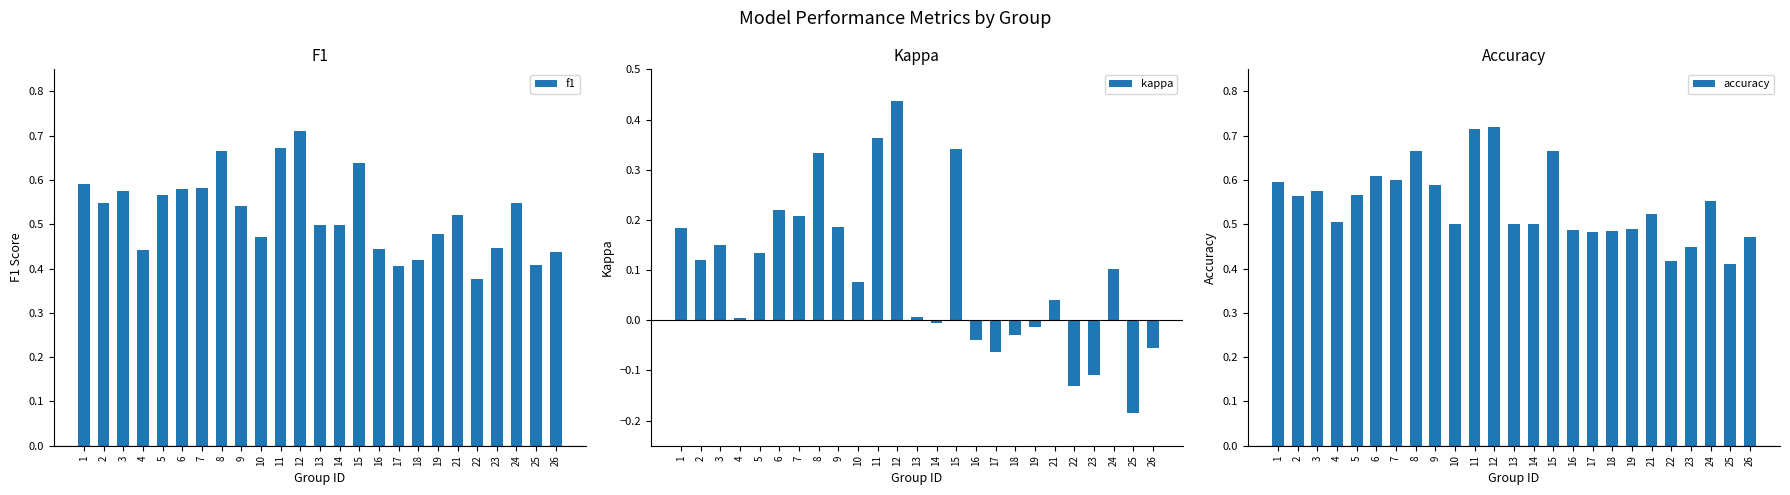

What are all the series names shown in the legend?

f1, kappa, accuracy